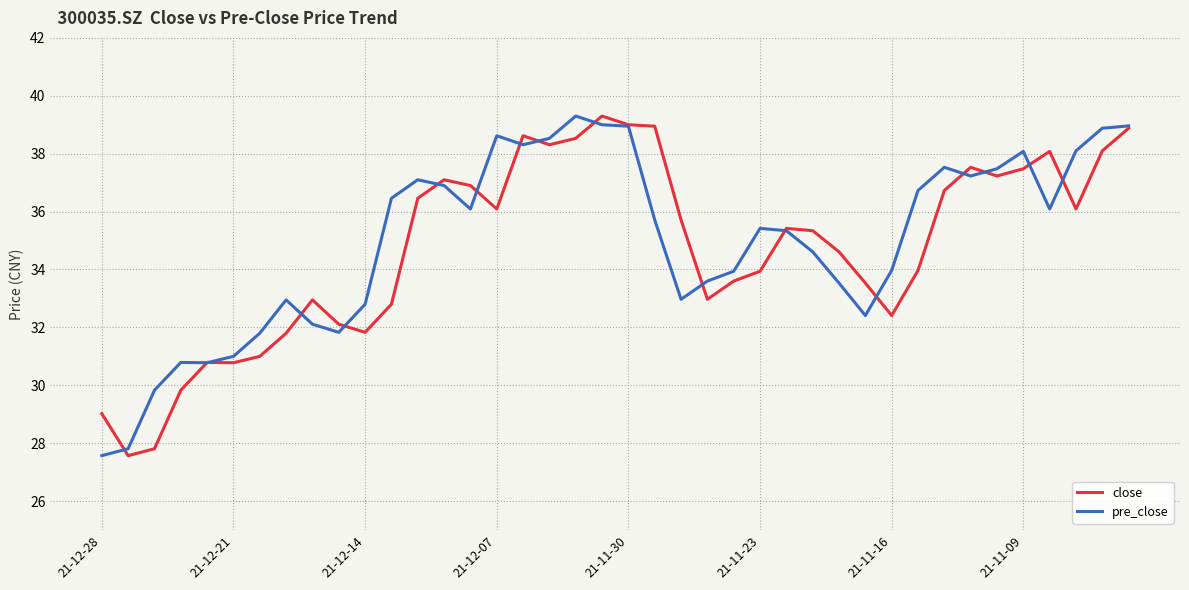

What is the greatest value displayed?

39.3